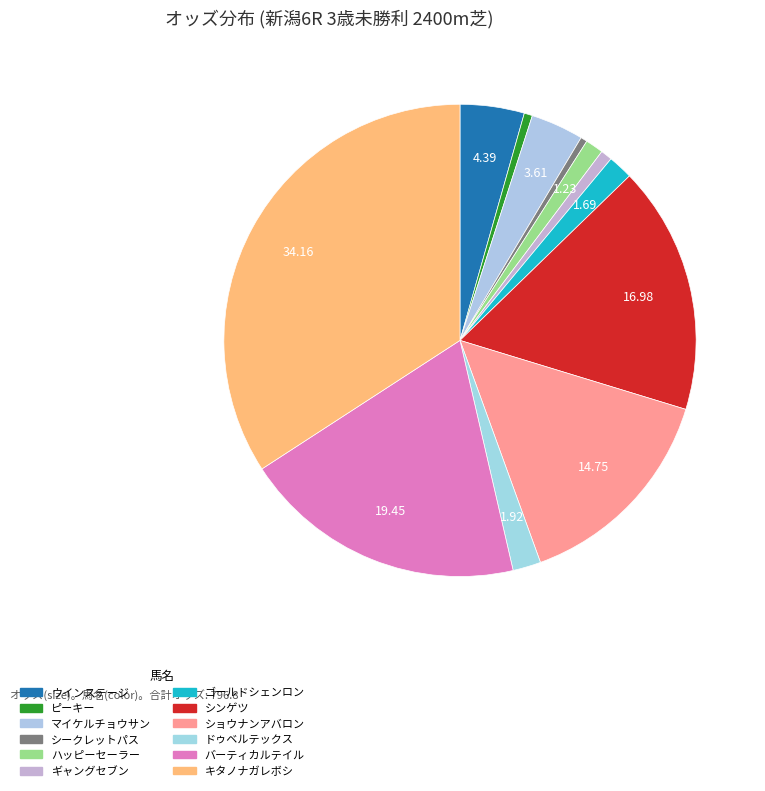

What percentage is the ハッピーセーラー slice, to the nearest percent?

1%